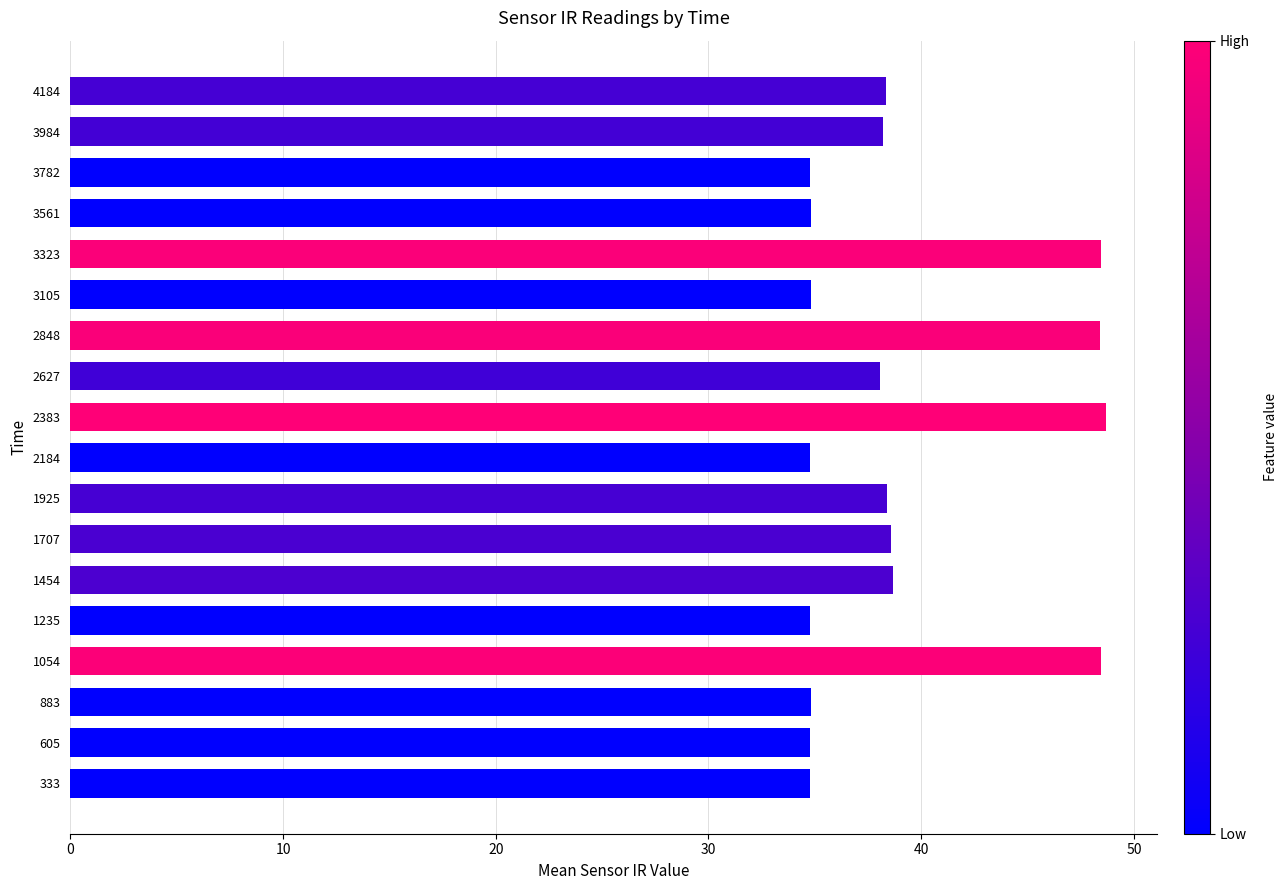

Which has a higher value, 4184 or 3782?

4184